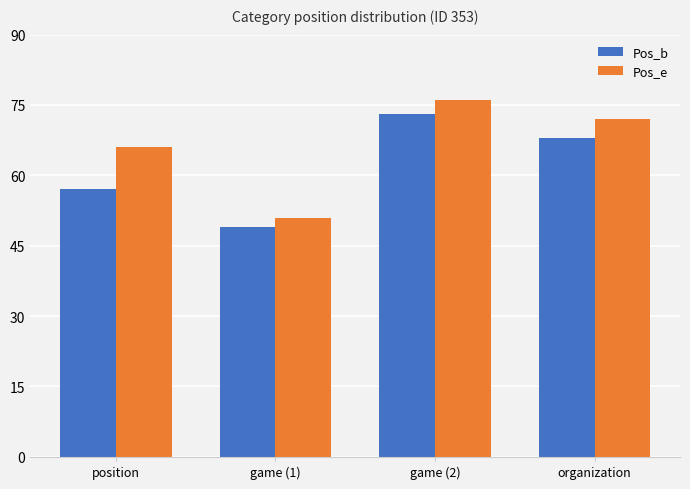

What is the total value across all series at game (1)?

100